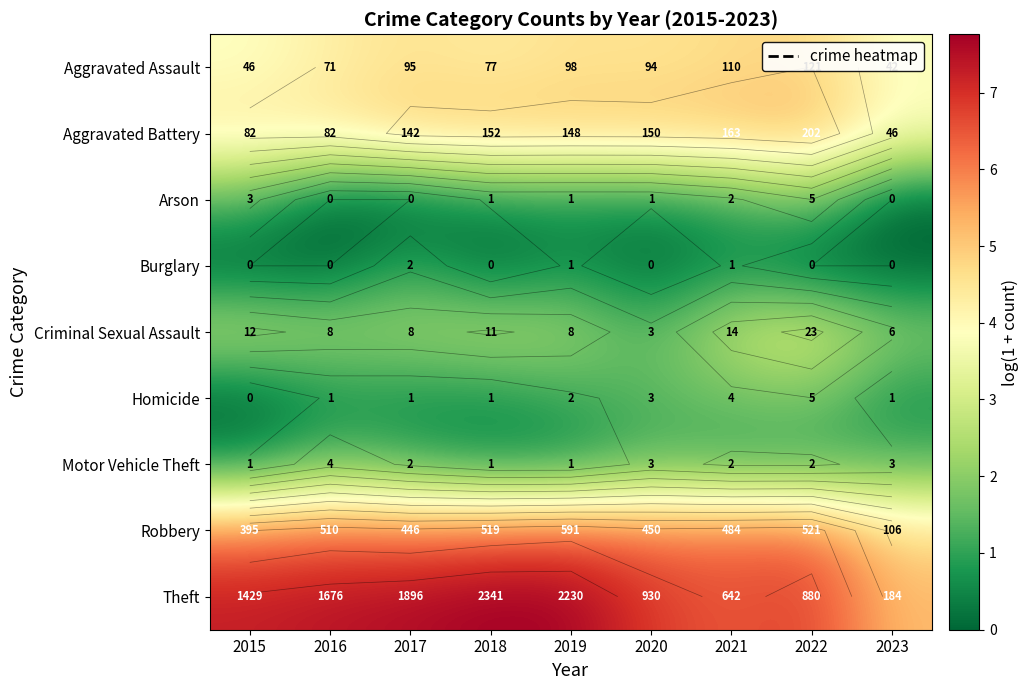

How many distinct data groups are displayed?

9